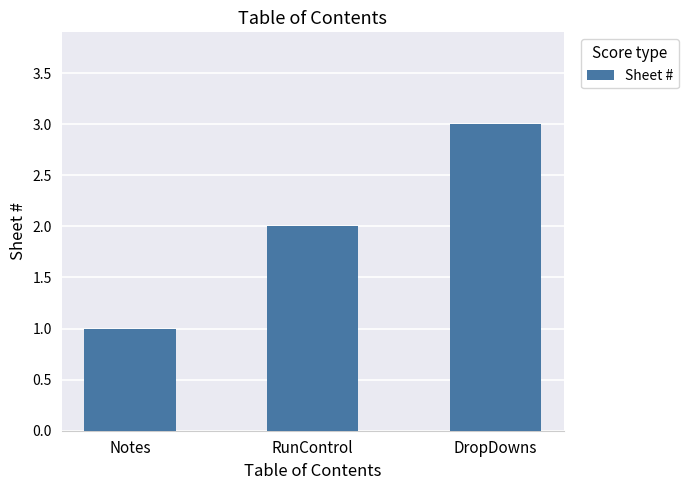

What value does the data have at RunControl?

2